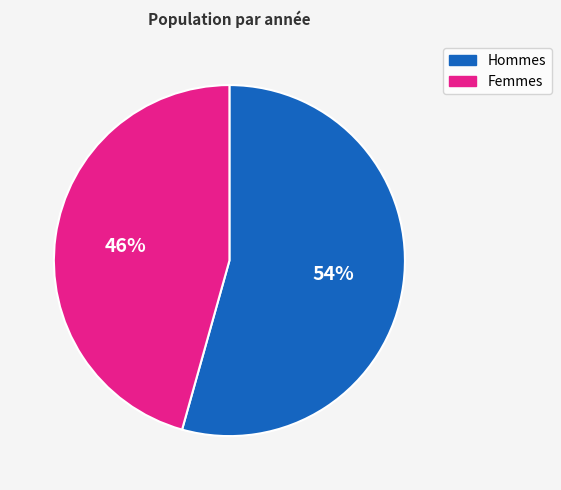

True or false: Femmes accounts for 38% of the total.

False